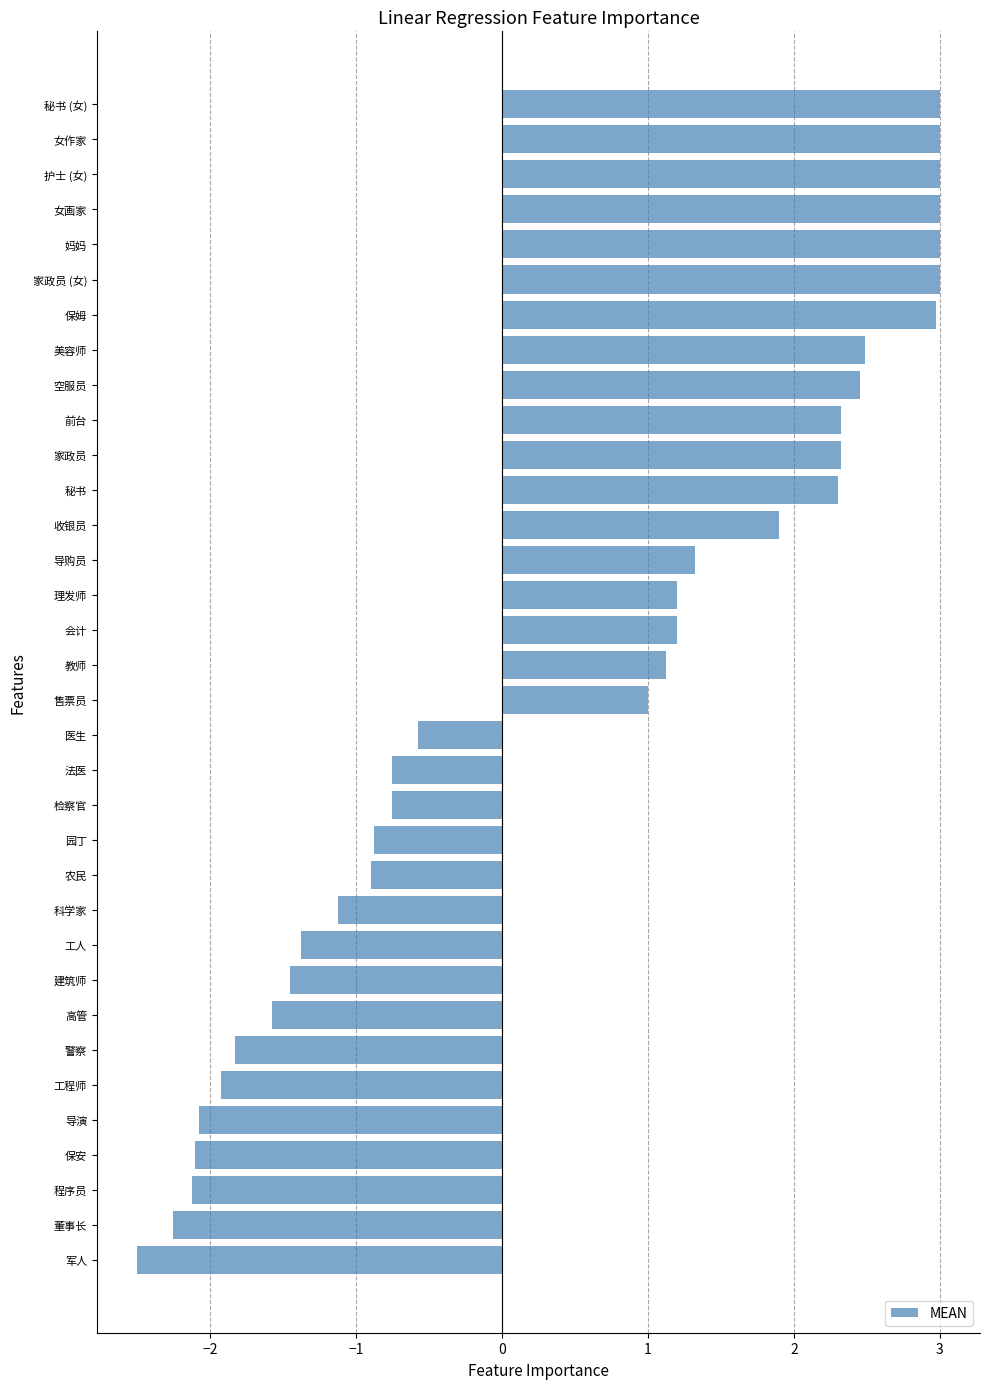

The chart shows a value of -1.6 at 农民. True or false?

False